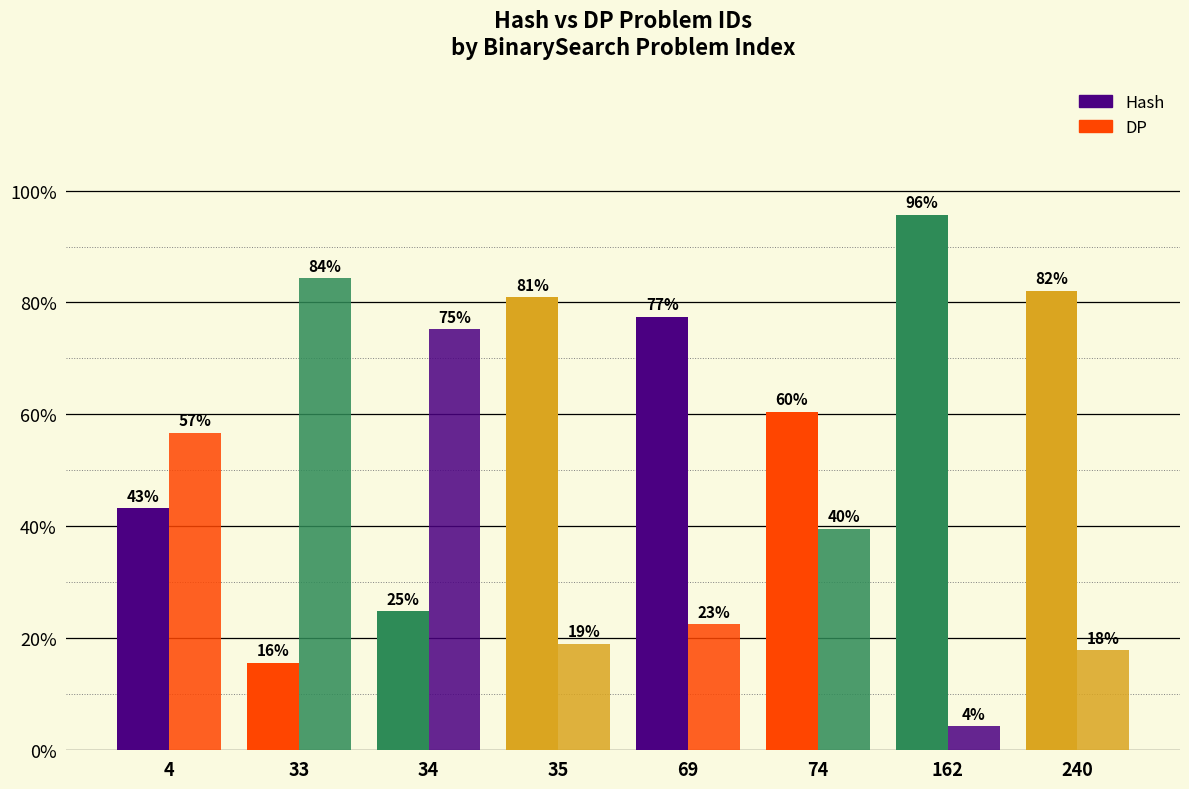

How many bars are there in each group?

2